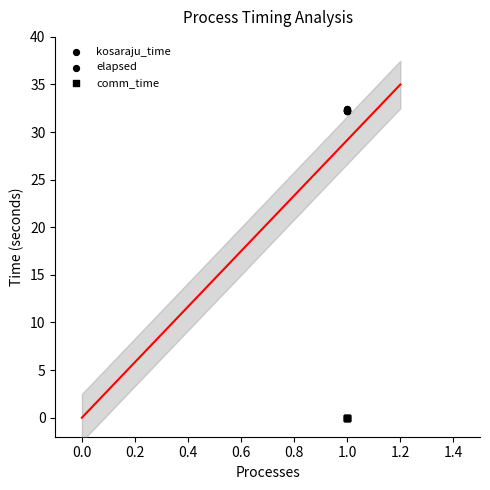

Which series reaches the maximum Y coordinate?

kosaraju_time